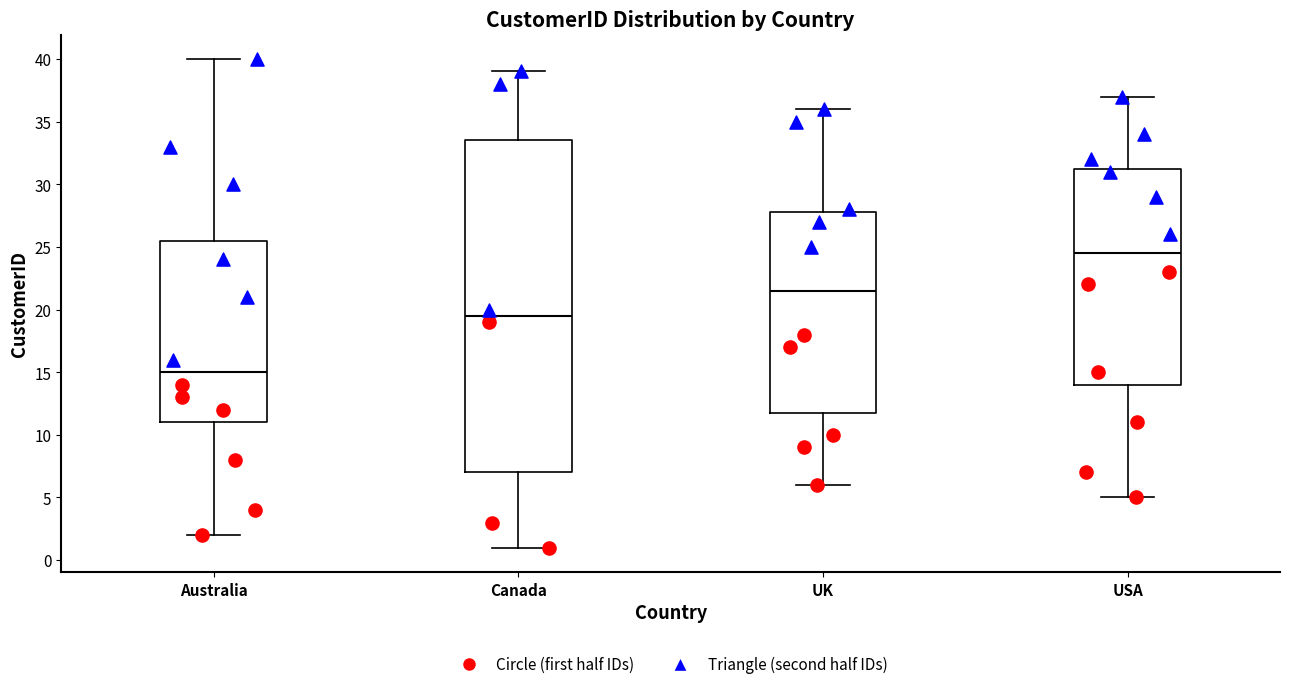

Where does the upper whisker of the box for Australia end on the y-axis? The values are not printed on the chart, so give them approximately, as read against the axis.

40.0